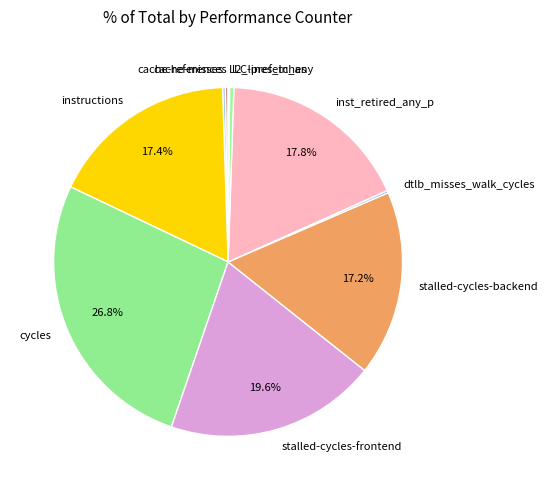

Does any single category account for the majority?

No